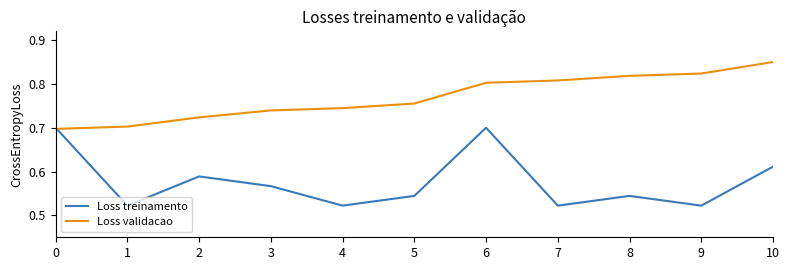

What are all the series names shown in the legend?

Loss treinamento, Loss validacao